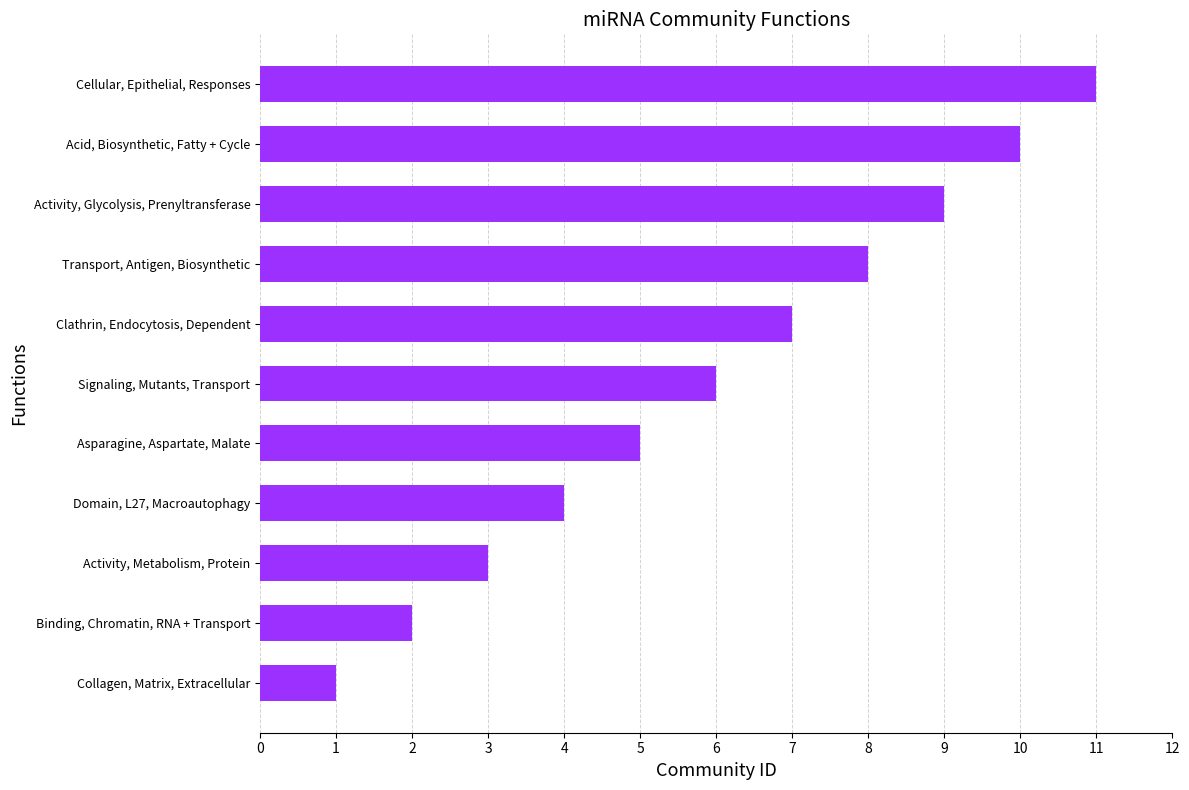

Rank the categories by value from highest to lowest.

Cellular, Epithelial, Responses, Acid, Biosynthetic, Fatty + Cycle, Activity, Glycolysis, Prenyltransferase, Transport, Antigen, Biosynthetic, Clathrin, Endocytosis, Dependent, Signaling, Mutants, Transport, Asparagine, Aspartate, Malate, Domain, L27, Macroautophagy, Activity, Metabolism, Protein, Binding, Chromatin, RNA + Transport, Collagen, Matrix, Extracellular